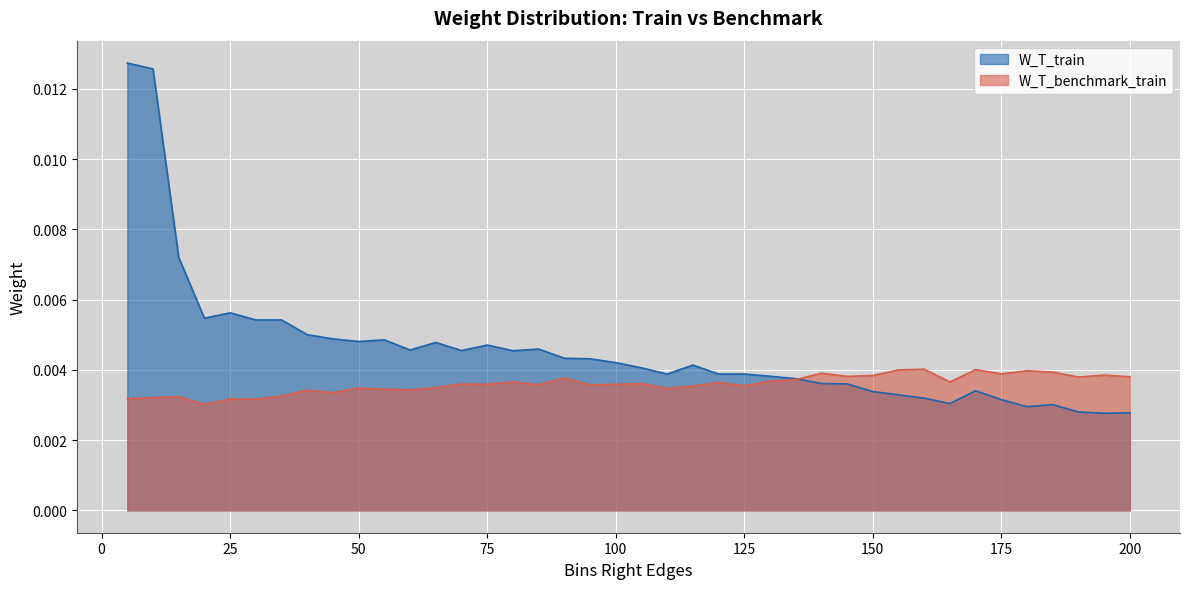

After their last crossing, which series has the higher values: W_T_train or W_T_benchmark_train?

W_T_benchmark_train